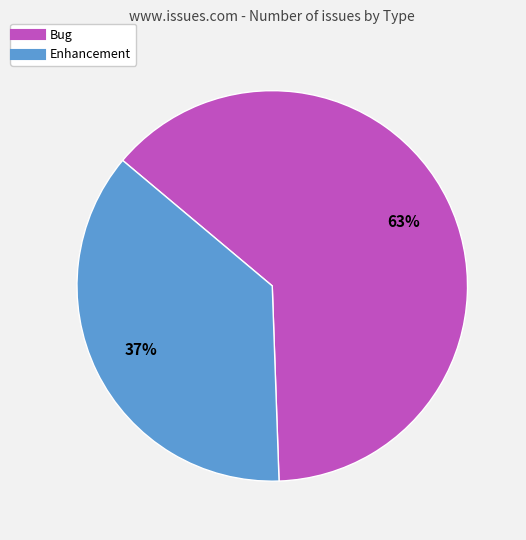

Do Bug and Enhancement together represent more than half of the pie?

Yes